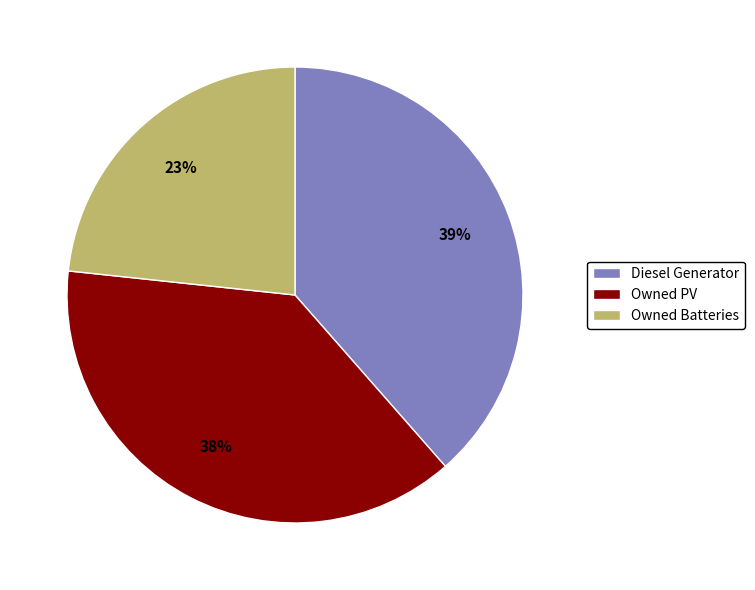

What percentage is the Owned Batteries slice, to the nearest percent?

23%